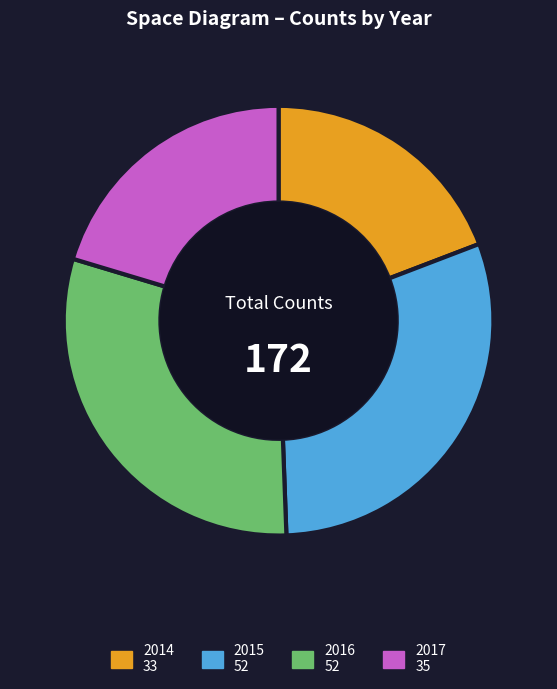

Is the sum of 2015 and 2017 greater than half?

Yes